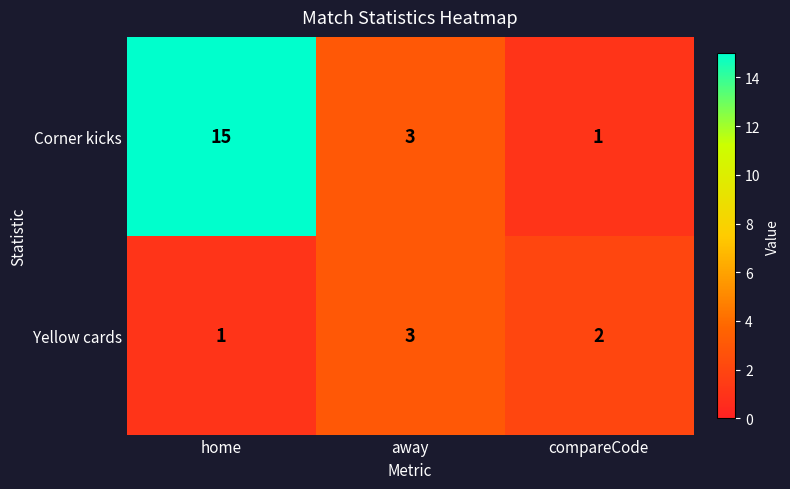

List the series in order of their peak value, highest first.

Corner kicks, Yellow cards